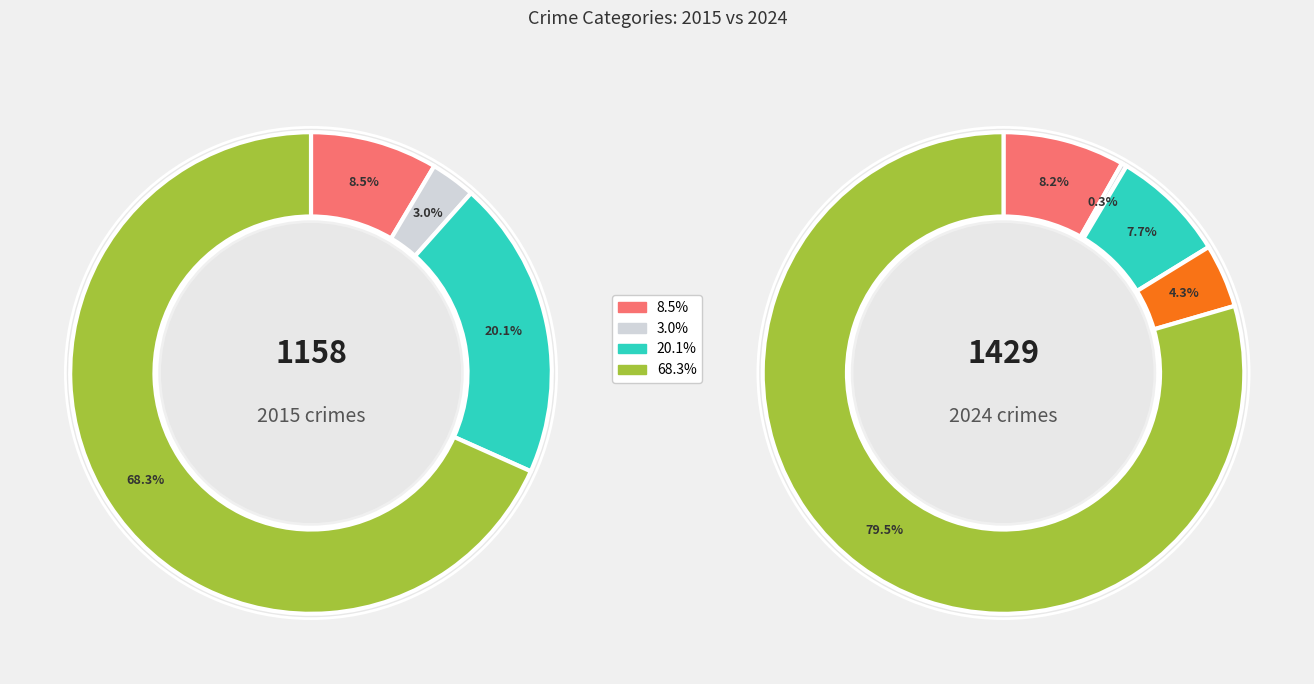

The 3 slice represents 1% of the pie. True or false?

False